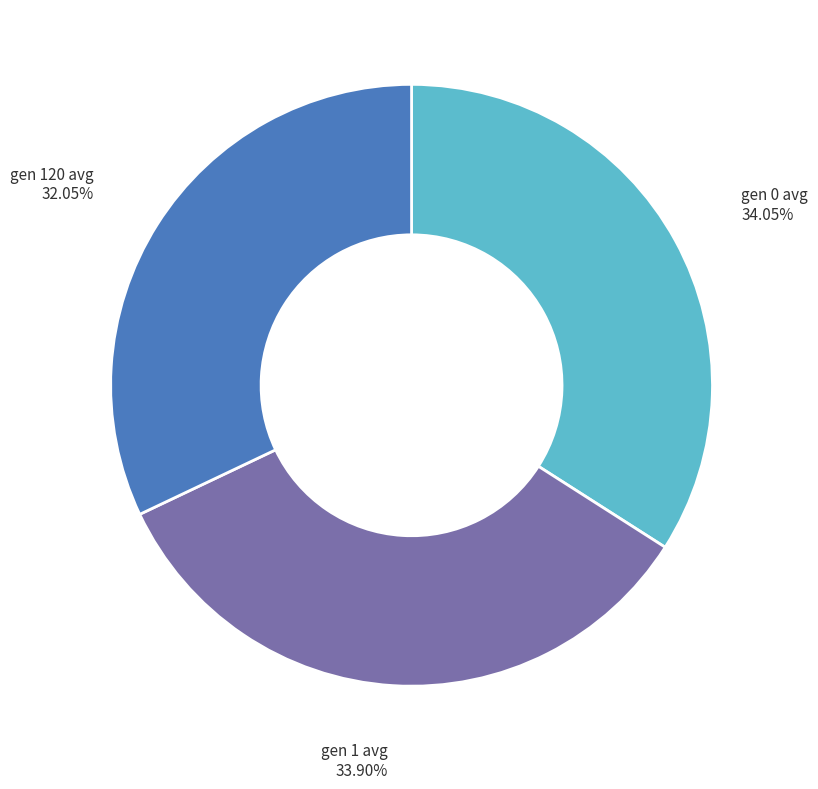

Does any single category account for the majority?

No